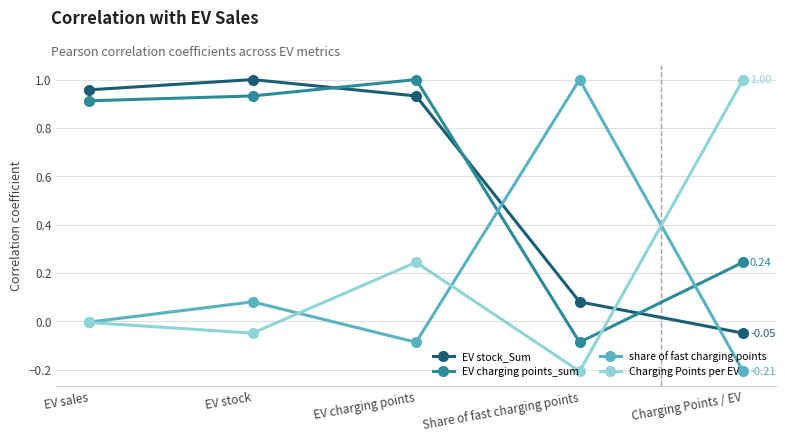

Rank the categories by EV charging points_sum value from lowest to highest.

Share of fast charging points, Charging Points / EV, EV sales, EV stock, EV charging points